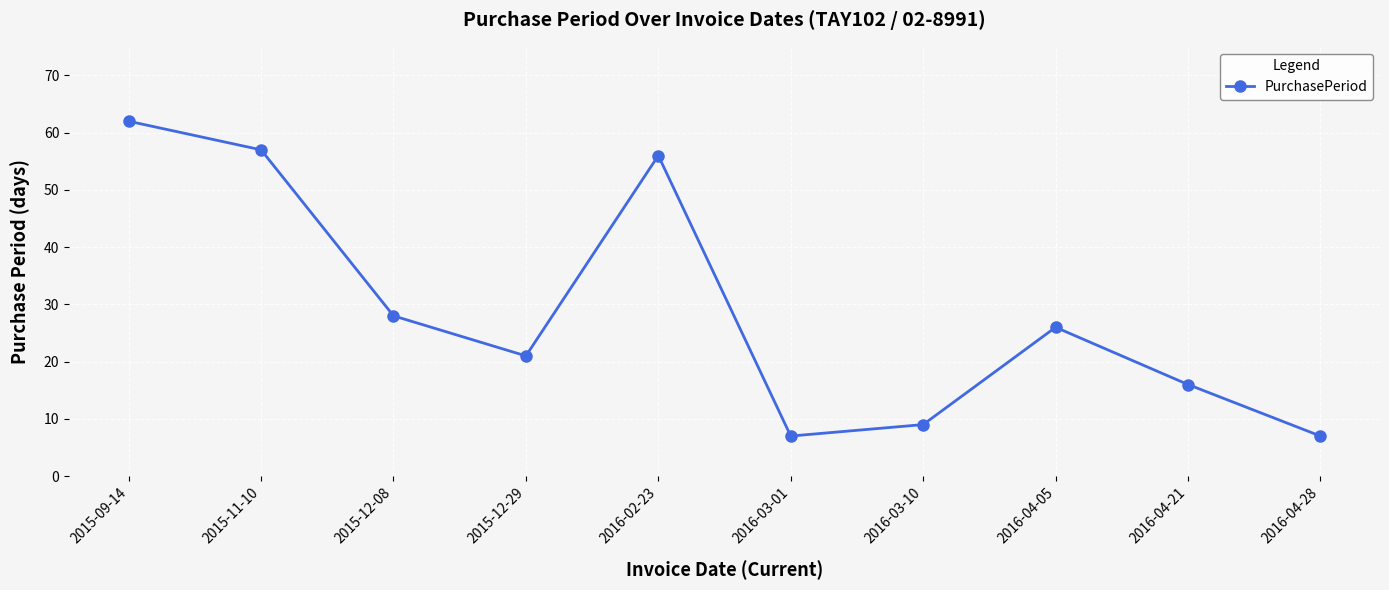

Which category has the highest value across all series?

2015-09-14